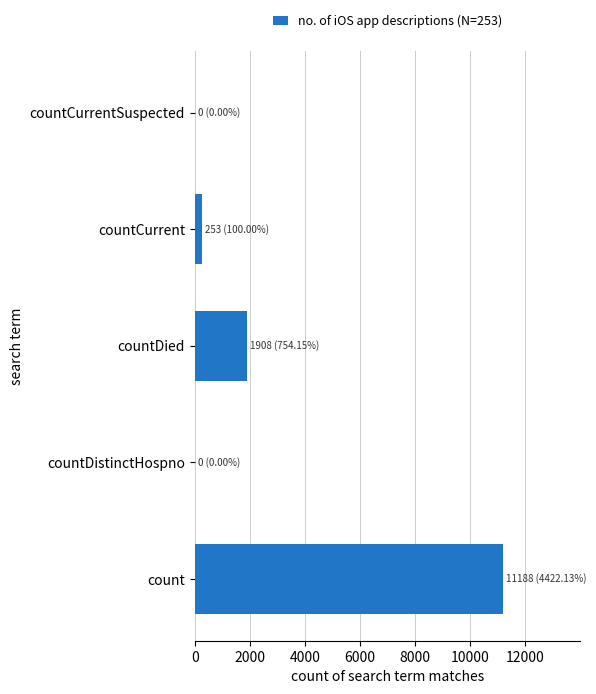

Count the number of categories in the chart.

5